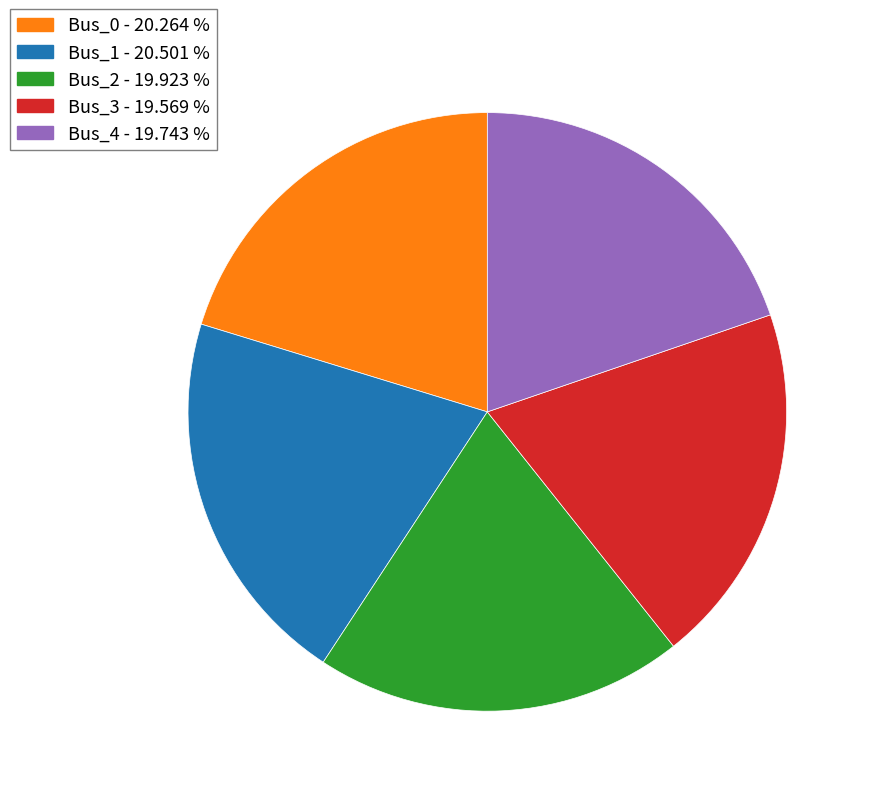

Which has a higher value, Bus_1 or Bus_3?

Bus_1